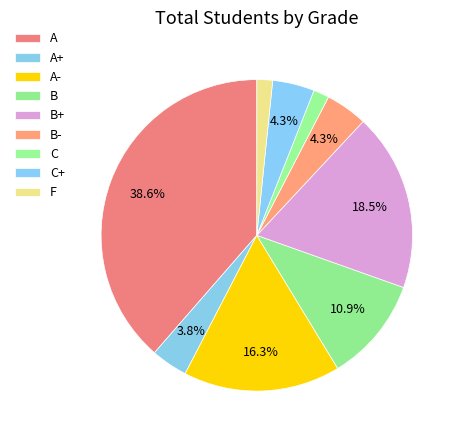

Does B represent more than half of the total?

No